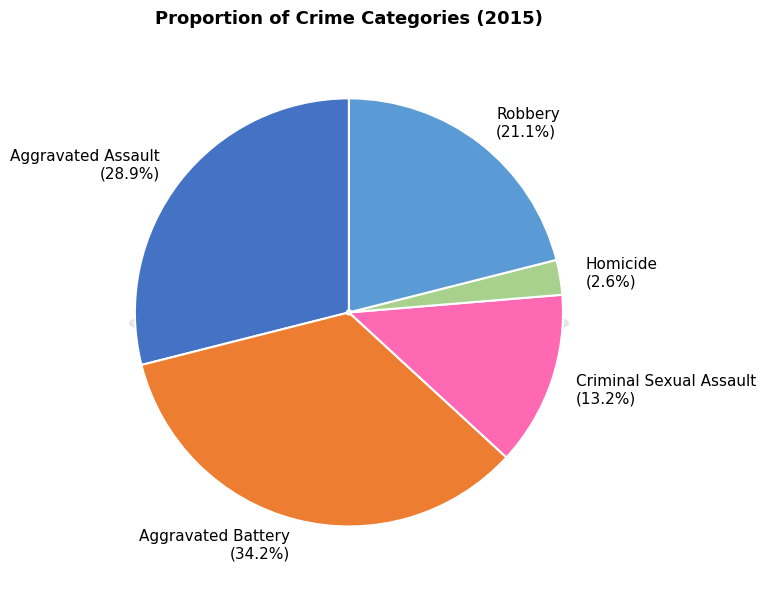

What portion of the pie excludes Aggravated Assault?

71.1%